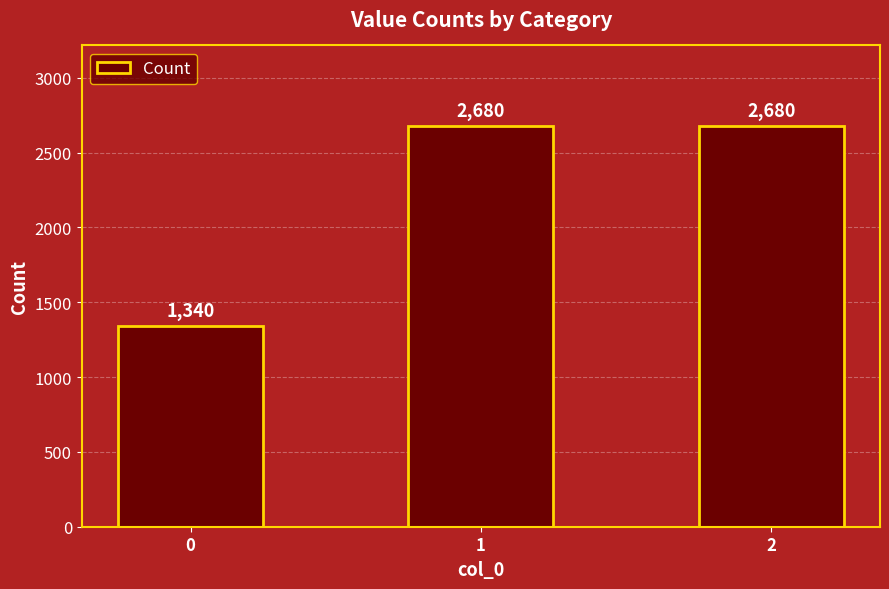

What is the change in value from 0 to 1?

+1340